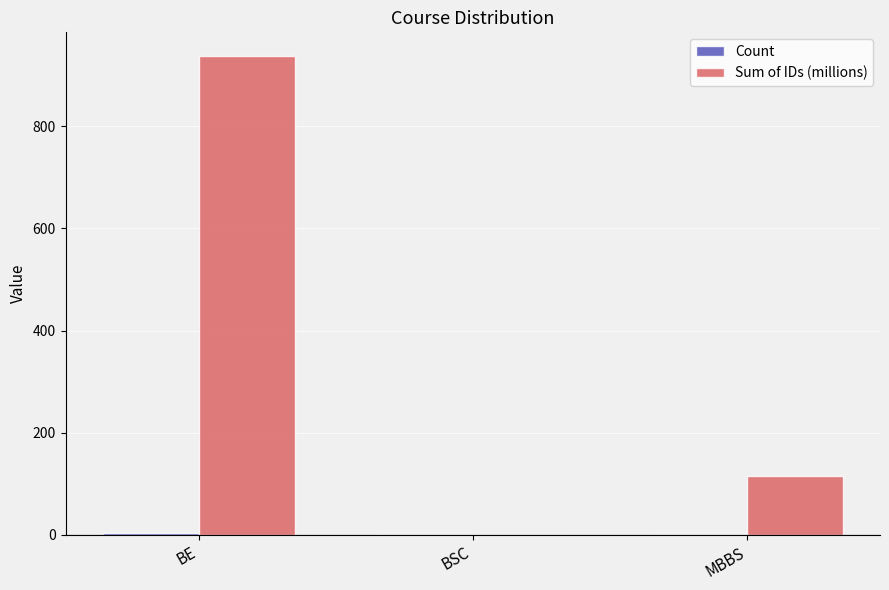

Which series has the largest total across all categories?

Sum of IDs (millions)